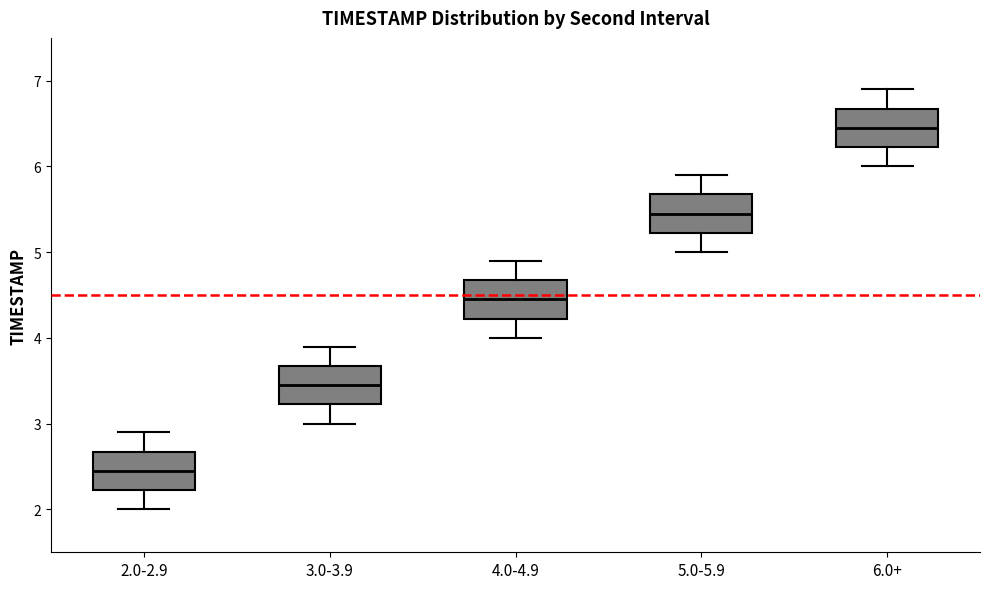

Which box's median line is the highest?

6.0+